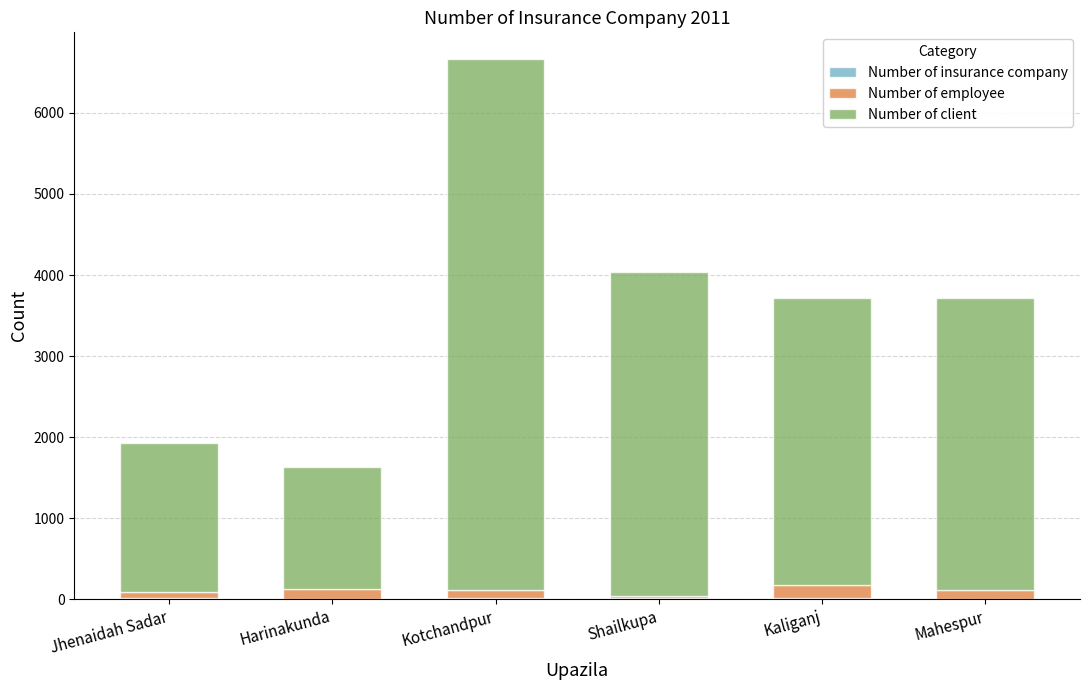

At which category is the sum across all series the highest?

Kotchandpur